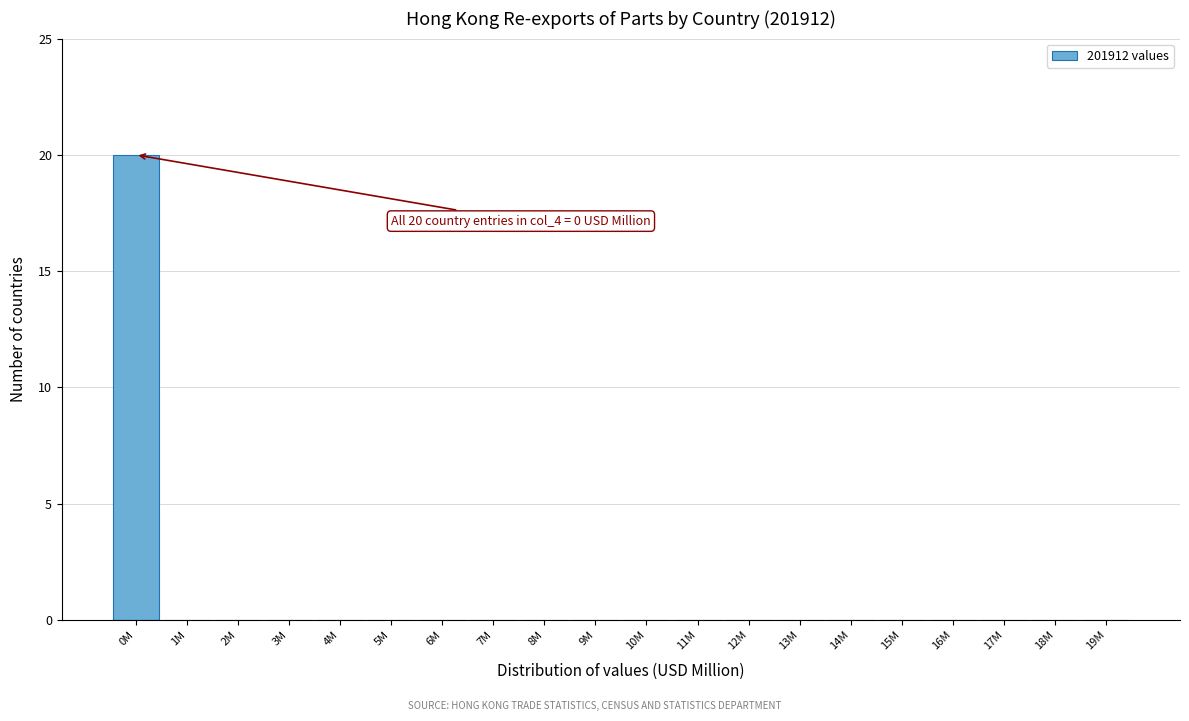

Reading right to left, what are all the values shown in this chart?

19M=0	18M=0	17M=0	16M=0	15M=0	14M=0	13M=0	12M=0	11M=0	10M=0	9M=0	8M=0	7M=0	6M=0	5M=0	4M=0	3M=0	2M=0	1M=0	0M=20